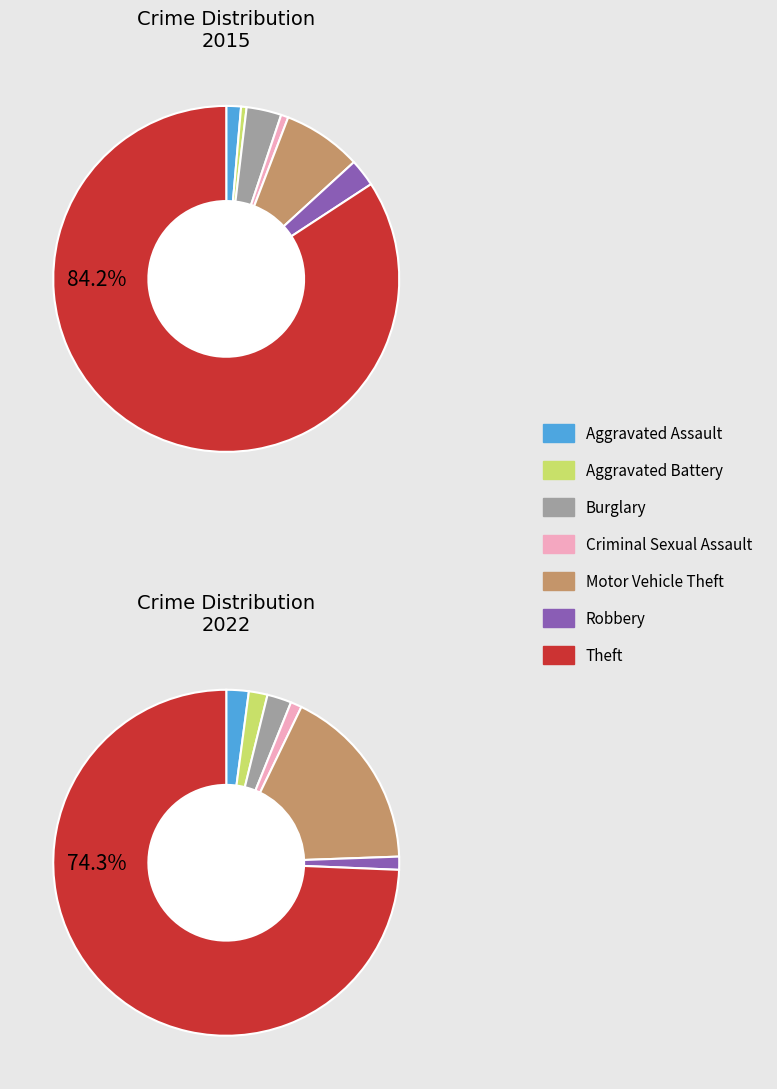

Do 5 and 3 together represent more than half of the pie?

No